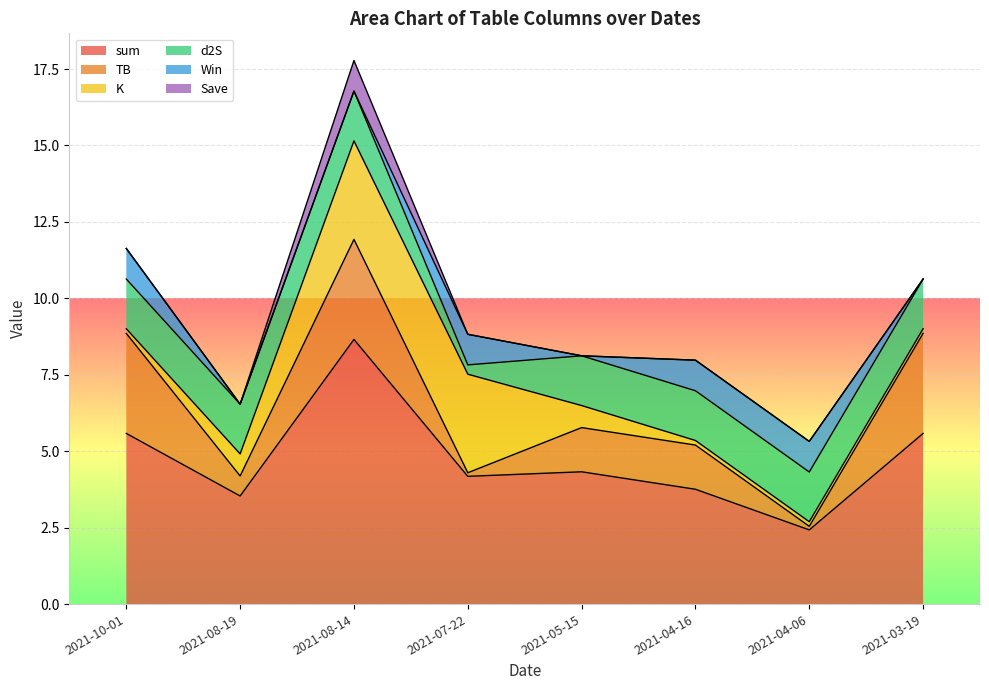

The sum series shows 5.6 at 2021-10-01. True or false?

True